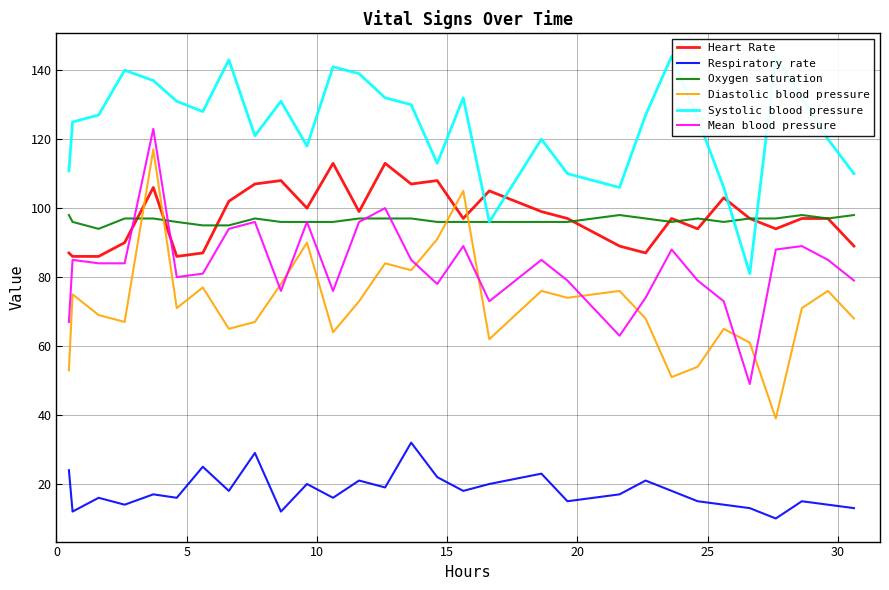

True or false: Mean blood pressure and Respiratory rate intersect in this chart.

False